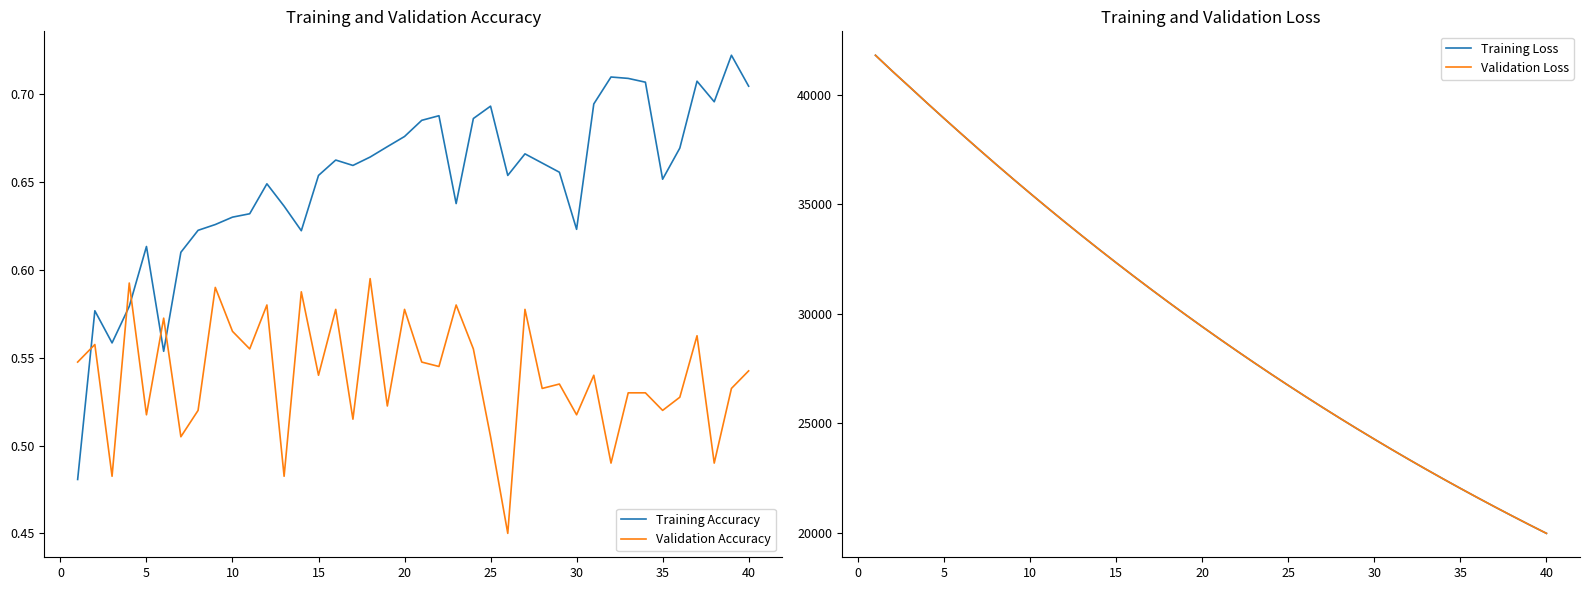

True or false: Training Accuracy and Training Loss cross at least once.

False